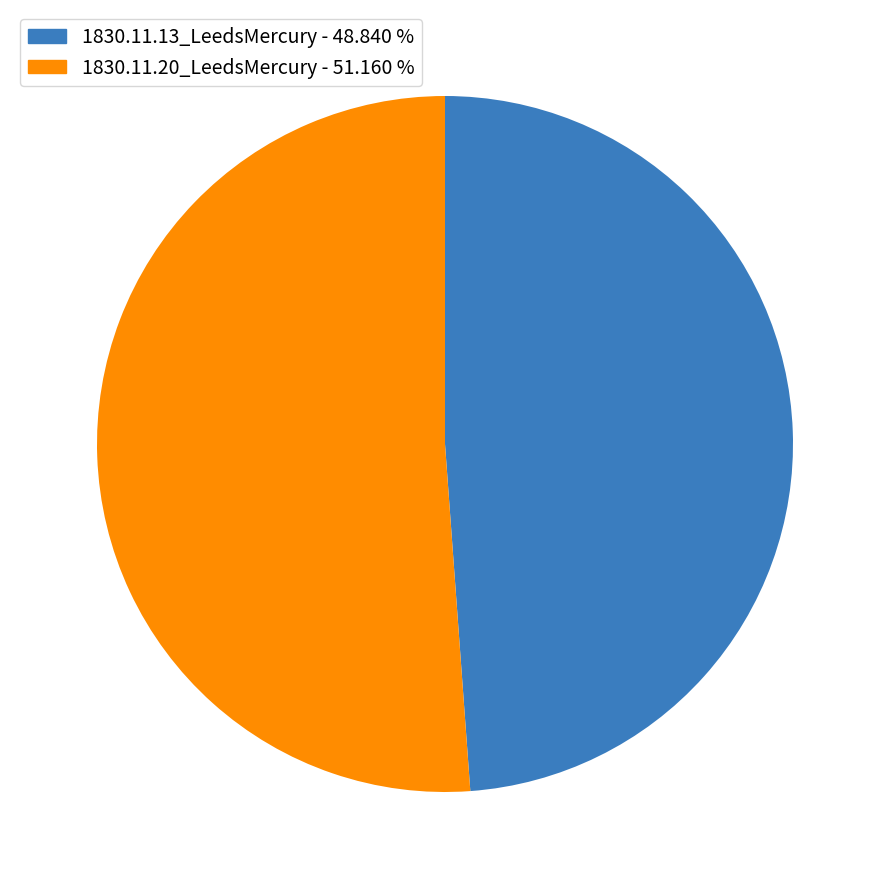

True or false: 1830.11.20_LeedsMercury accounts for 51% of the total.

True